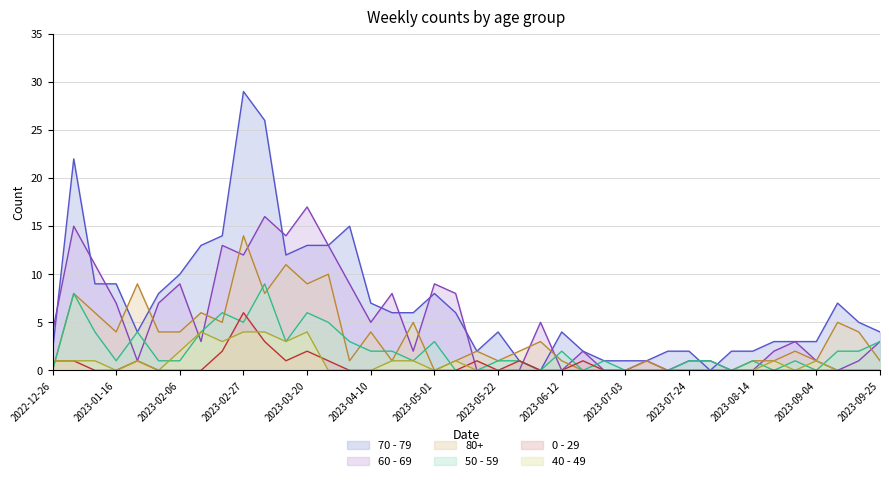

What position from the left is 2023-01-02?

2